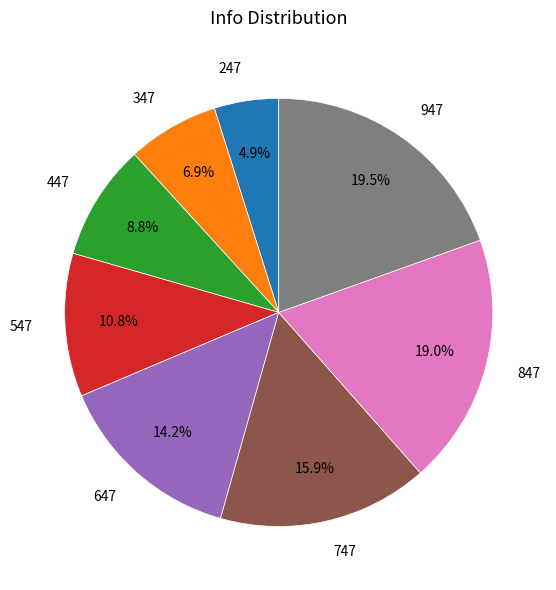

Which category has the smallest portion of the pie?

247